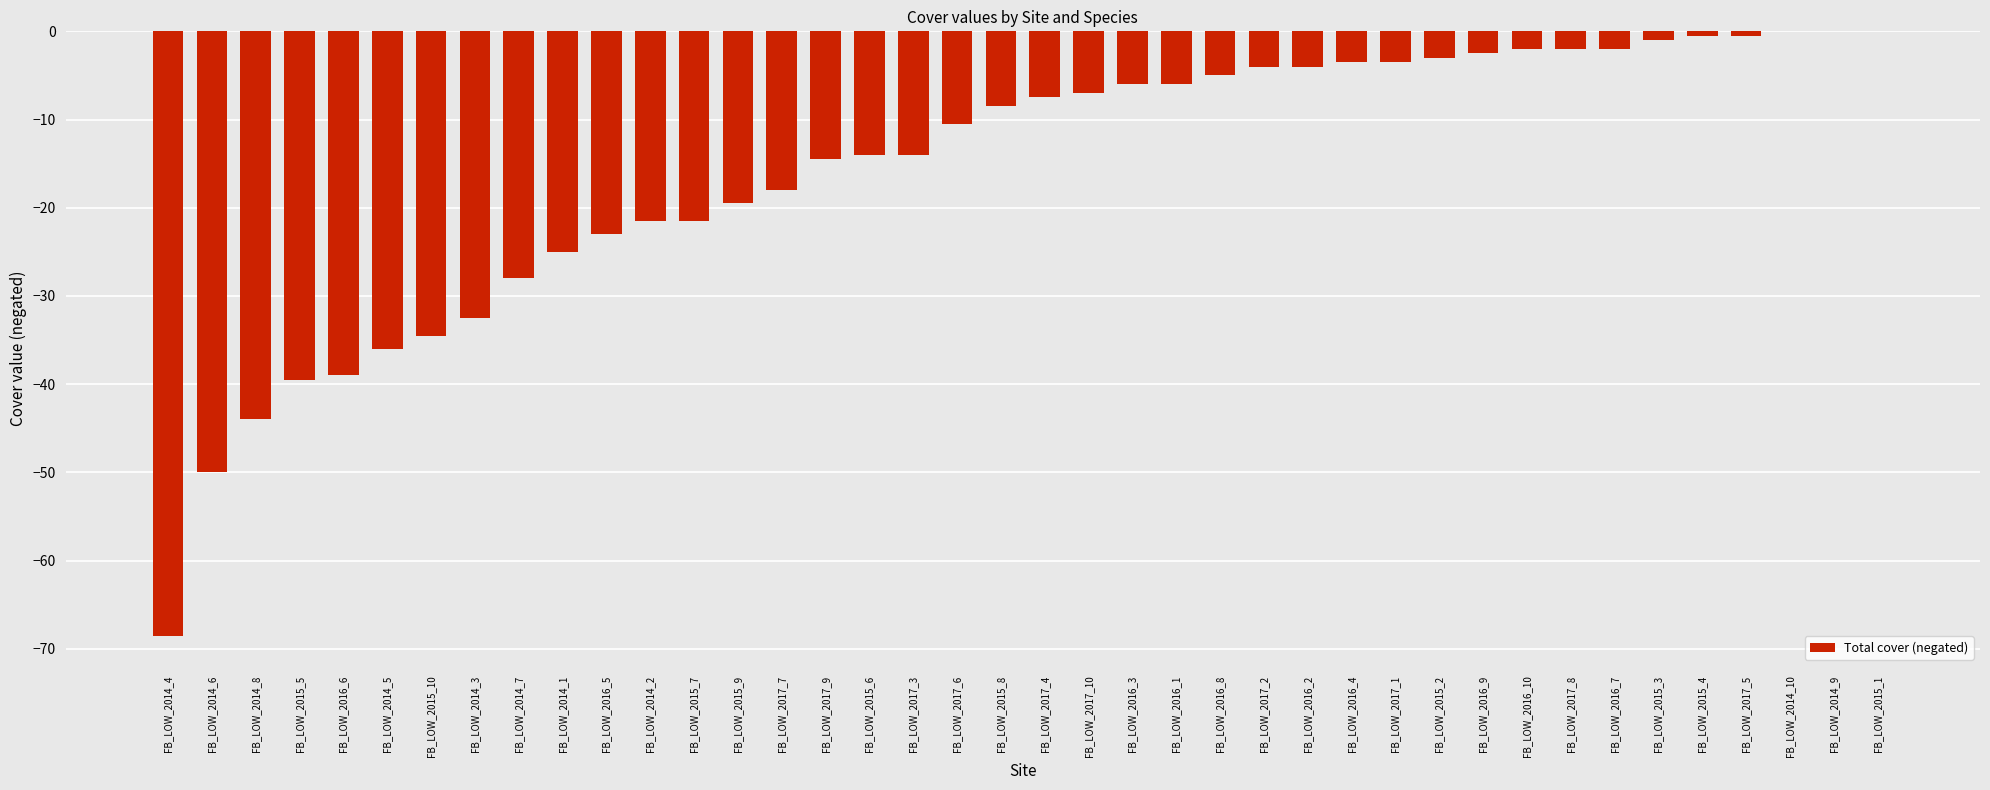

Read the value at FB_LOW_2015_6.

-14.0